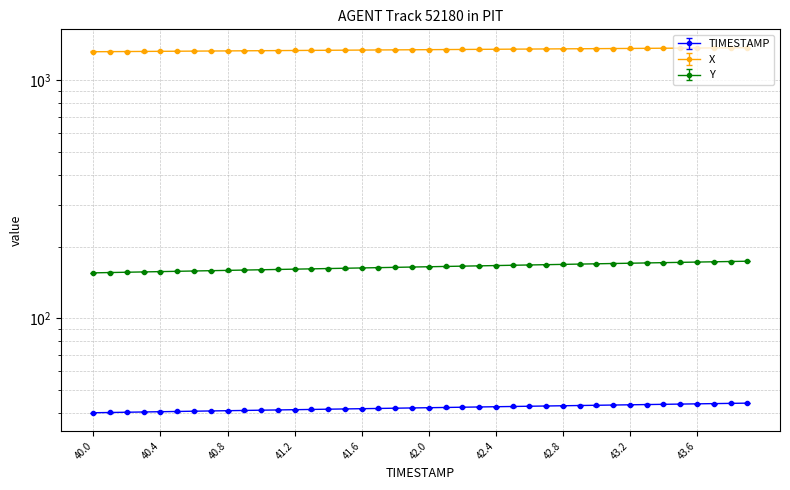

How many distinct data groups are displayed?

3